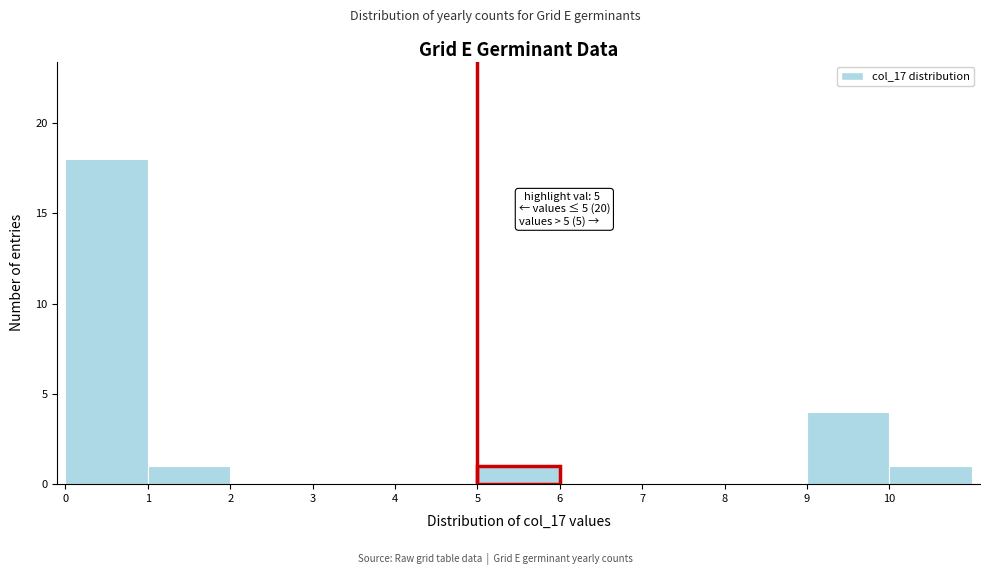

Over which range of the x-axis is the bar tallest?

0 to 1